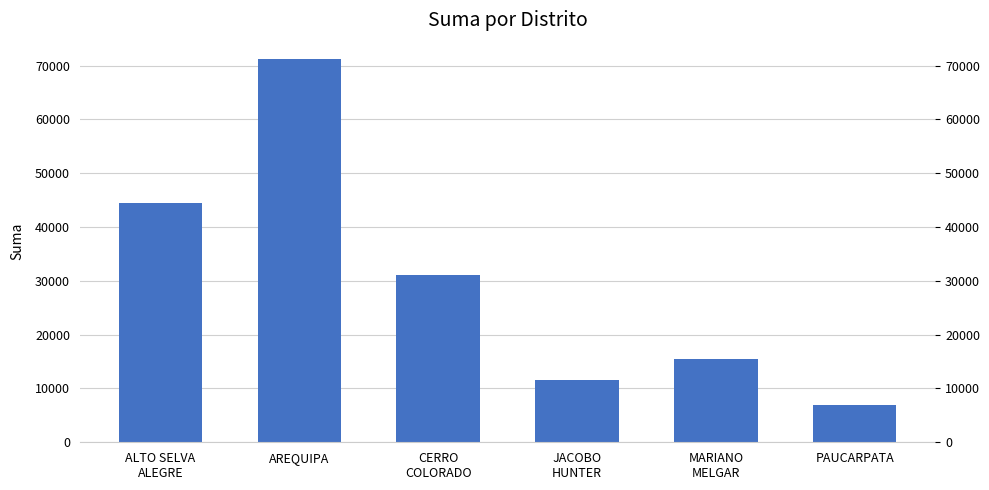

Which has a higher value, ALTO SELVA
ALEGRE or AREQUIPA?

AREQUIPA